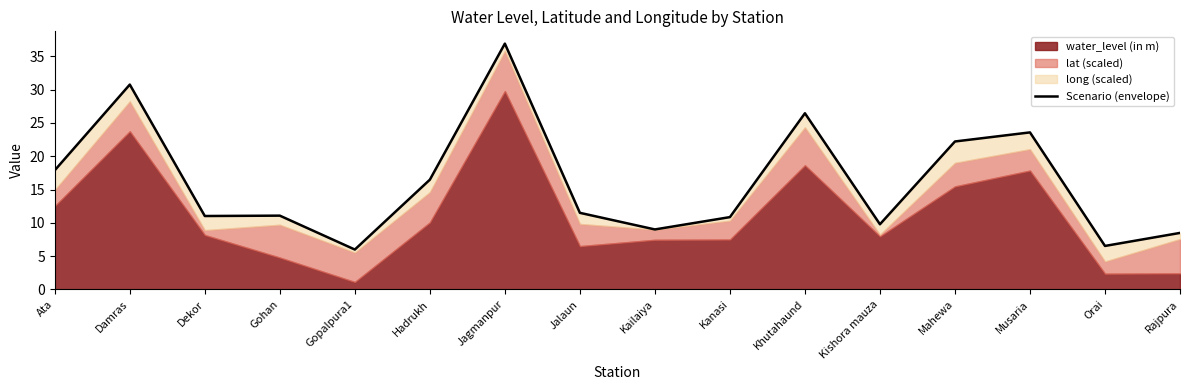

True or false: the data has more than 2 interior local peaks.

True